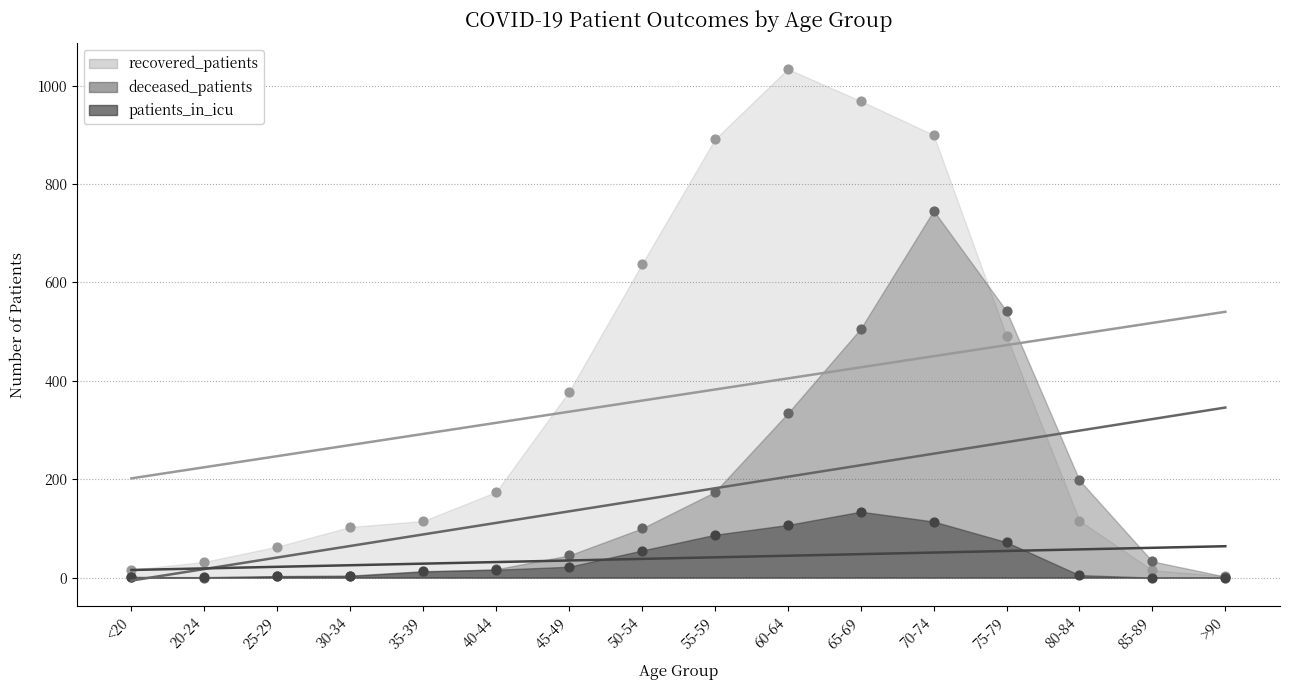

At how many categories does at least one series exceed 286?

7